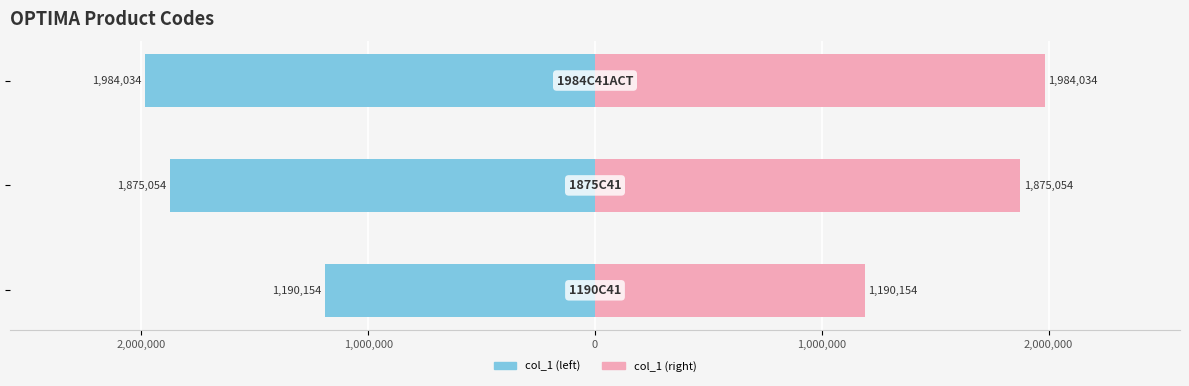

How many col_1 (left) values are between -1984034 and -1190154?

3